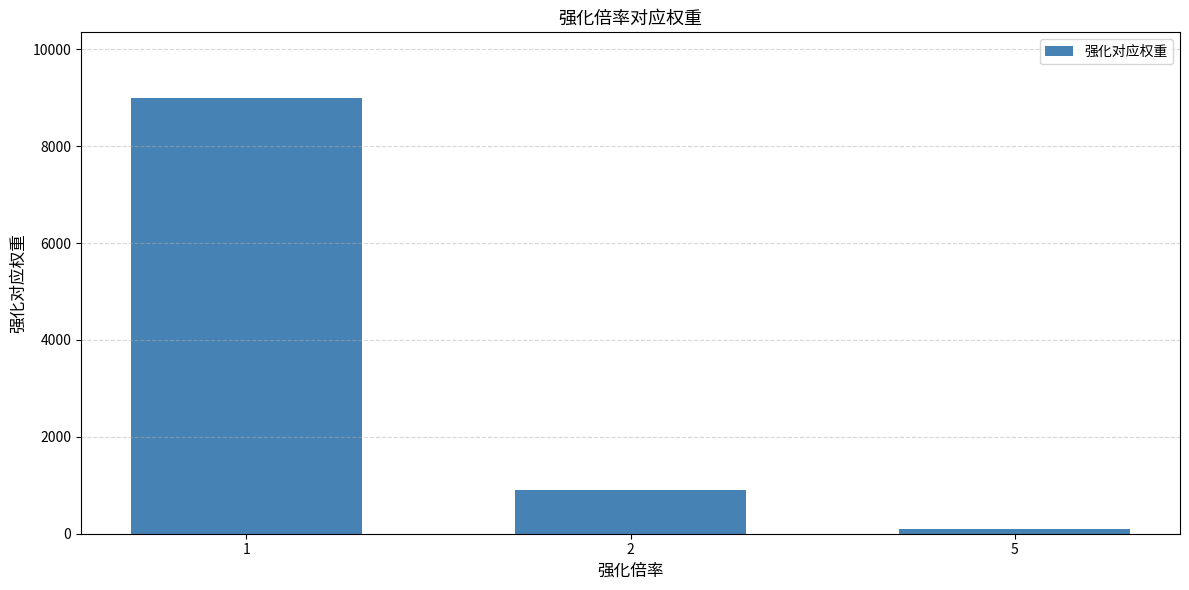

List the labels in order of value, largest first.

1, 2, 5